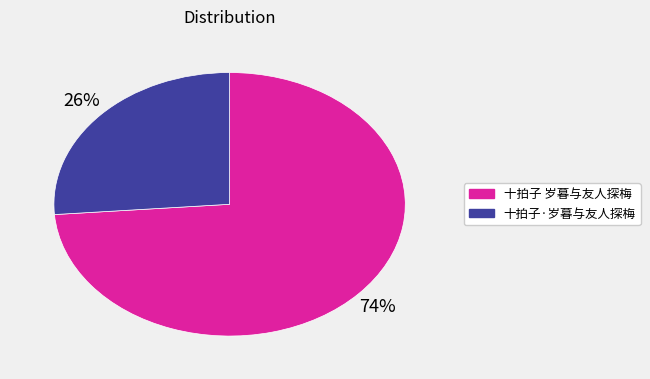

To the nearest percent, what portion does 十拍子·岁暮与友人探梅 represent?

26%